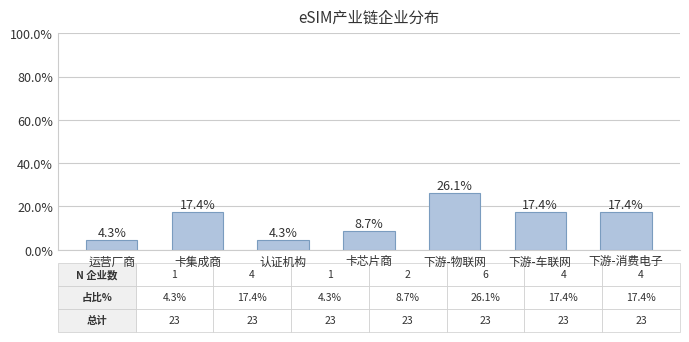

What is the sum of the values at 运营厂商 and 卡集成商?

21.7